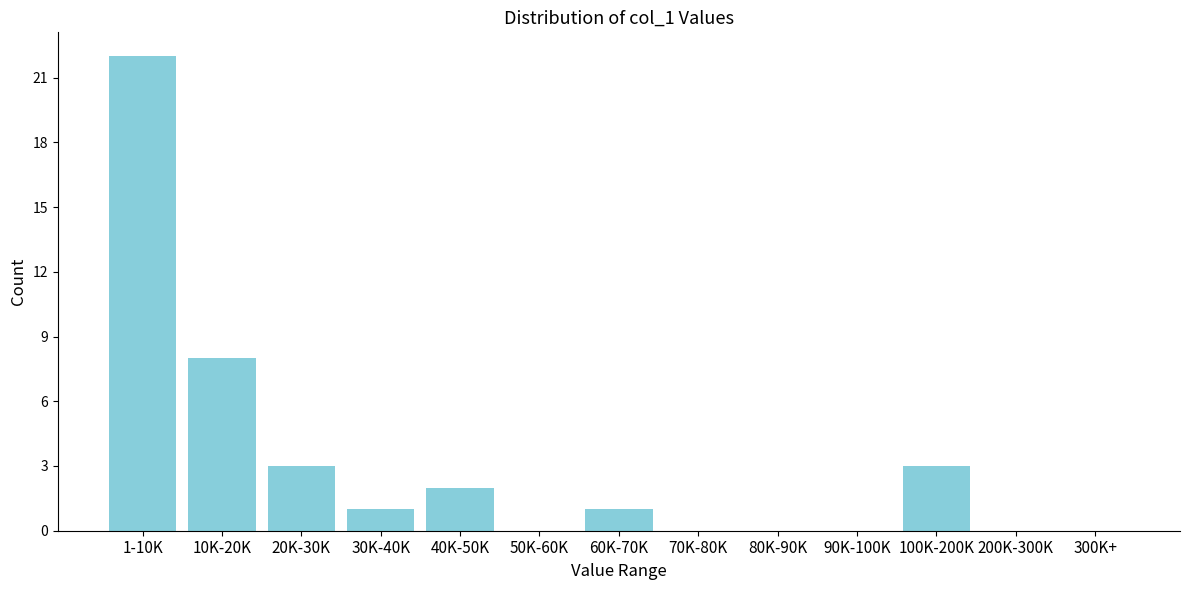

Reading left to right, transcribe all the data shown in this chart.

1-10K=22	10K-20K=8	20K-30K=3	30K-40K=1	40K-50K=2	50K-60K=0	60K-70K=1	70K-80K=0	80K-90K=0	90K-100K=0	100K-200K=3	200K-300K=0	300K+=0